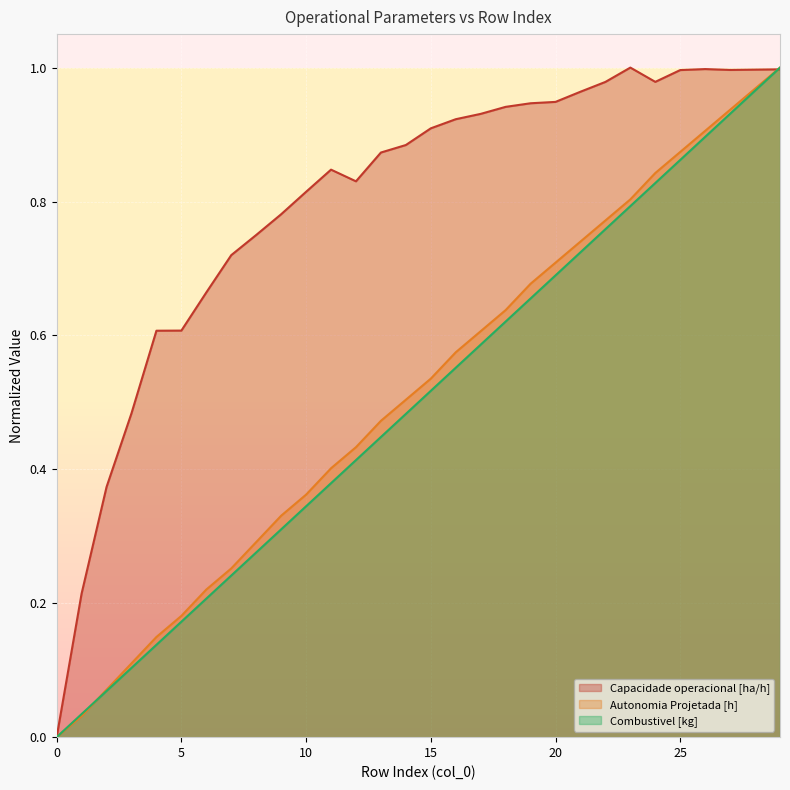

Does the chart display data point markers on the line(s)?

No